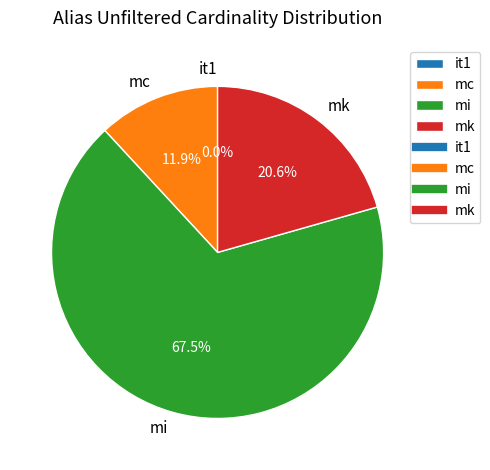

Do mi and mc together represent more than half of the pie?

Yes